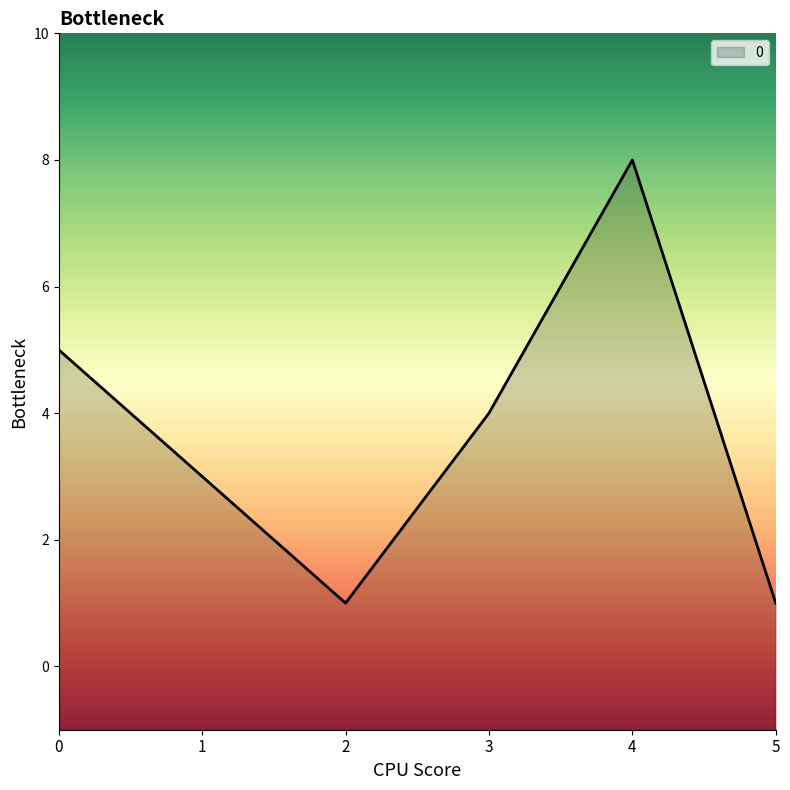

What is the average value?

4